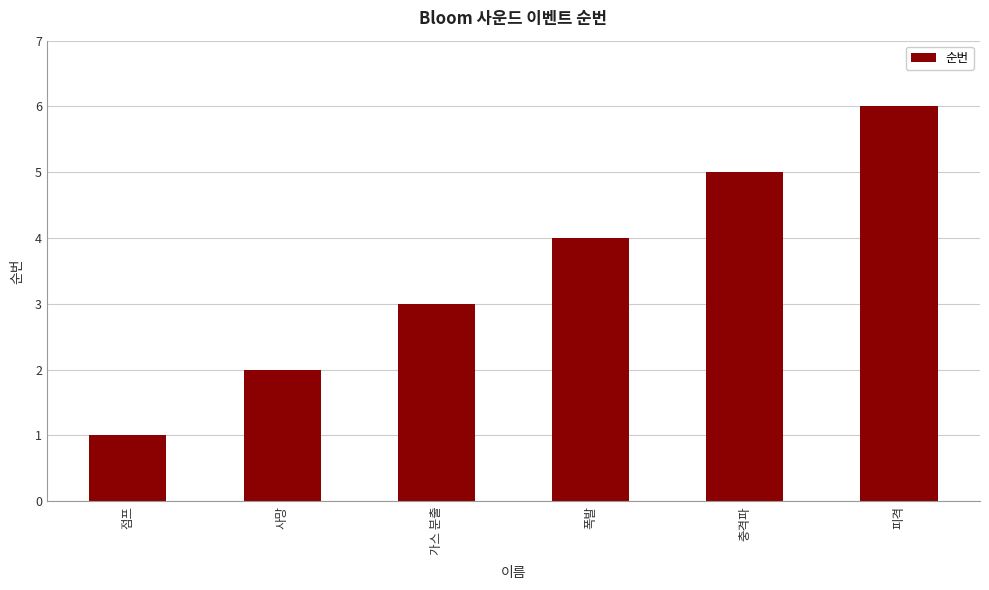

Count the values in the range 2 to 5.

4